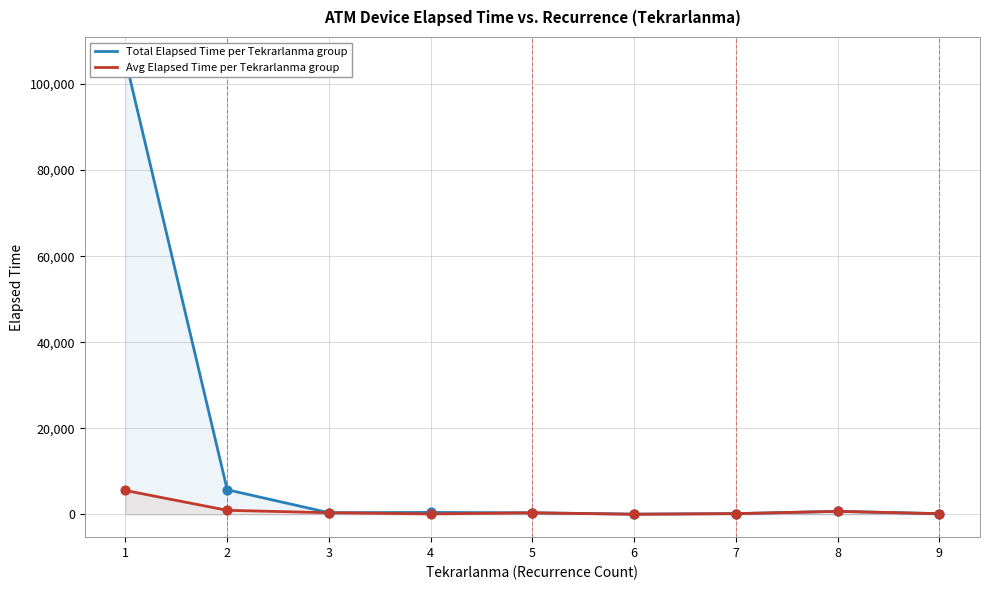

Which series contains the lowest Y value?

Avg Elapsed Time per Tekrarlanma group